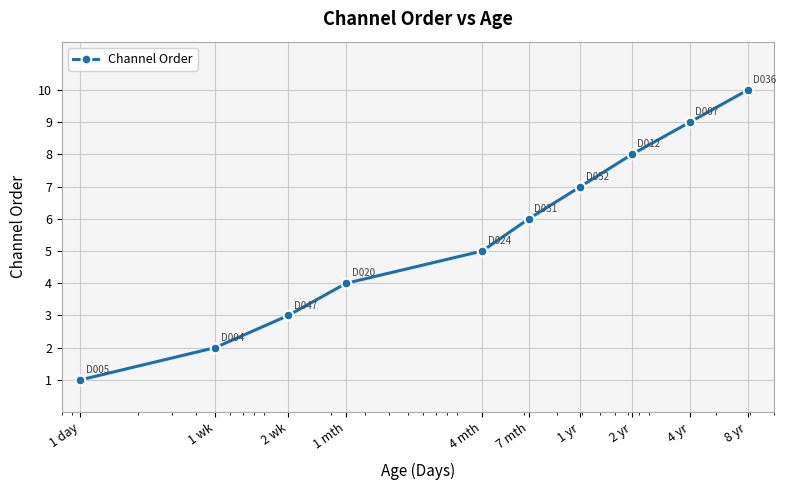

How many lines are shown in the chart?

1